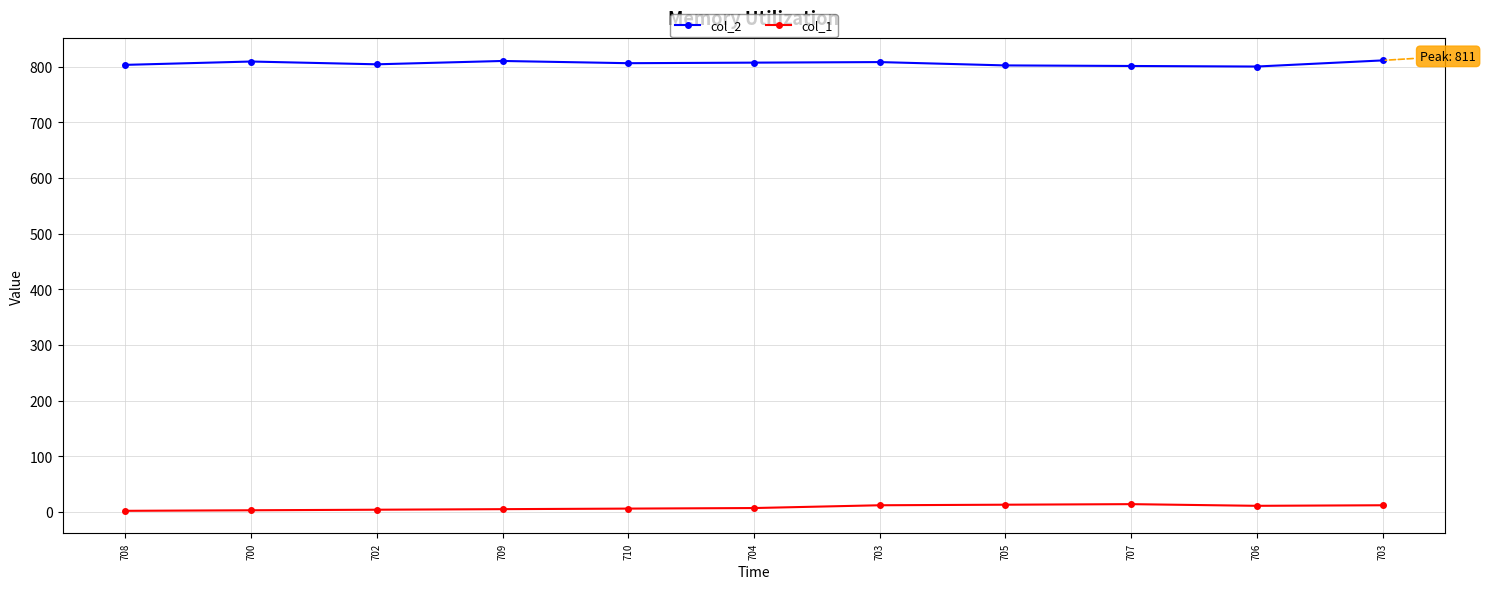

Is this an area chart (filled region under the line)?

No